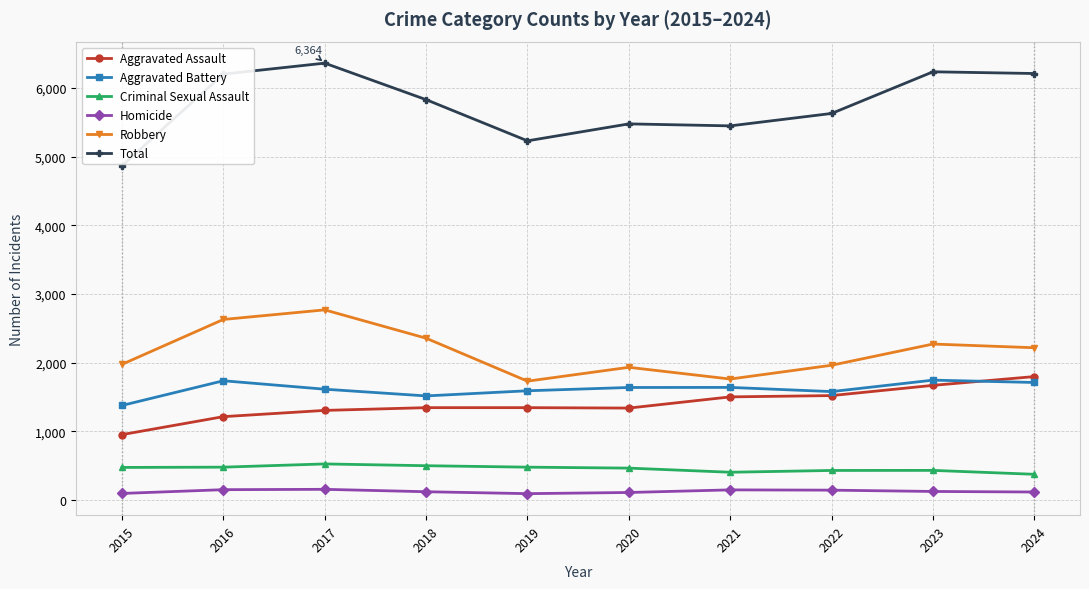

What is the minimum value for Total?

4869